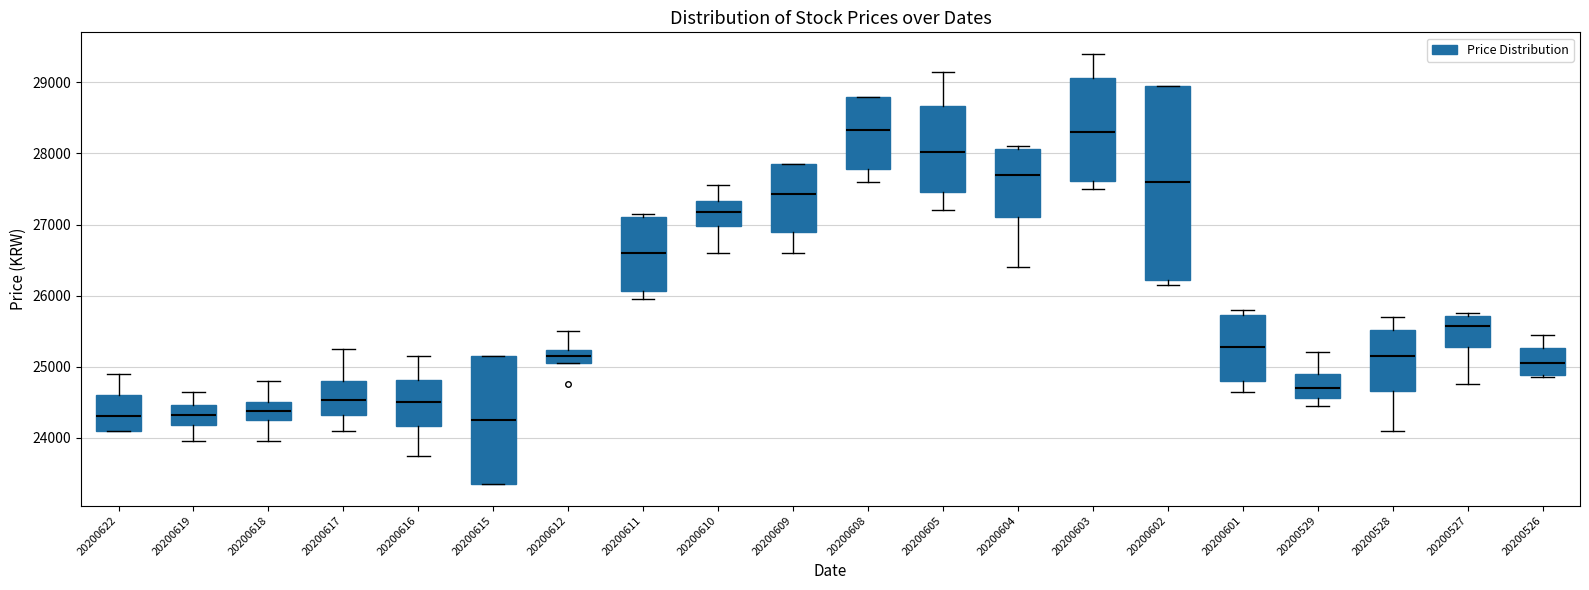

Reading left to right, transcribe this box plot: for each box, give where its median line is, the range the box spans, and where its two whiskers end, as read against the y-axis. The values are not printed on the chart, so give them approximately, as read against the axis.

20200622: median 24300, box 24100 to 24600, whiskers 24100 to 24900
20200619: median 24300, box 24200 to 24500, whiskers 24000 to 24700
20200618: median 24400, box 24300 to 24500, whiskers 24000 to 24800
20200617: median 24500, box 24300 to 24800, whiskers 24100 to 25300
20200616: median 24500, box 24200 to 24800, whiskers 23800 to 25200
20200615: median 24300, box 23400 to 25200, whiskers 23400 to 25200
20200612: median 25200 (inside the box), box 25100 to 25200, whiskers 25100 to 25500
20200611: median 26600, box 26100 to 27100, whiskers 26000 to 27200
20200610: median 27200, box 27000 to 27300, whiskers 26600 to 27600
20200609: median 27400, box 26900 to 27900, whiskers 26600 to 27900
20200608: median 28300, box 27800 to 28800, whiskers 27600 to 28800
20200605: median 28000, box 27500 to 28700, whiskers 27200 to 29200
20200604: median 27700, box 27100 to 28100, whiskers 26400 to 28100 (just above the box's upper edge)
20200603: median 28300, box 27600 to 29100, whiskers 27500 to 29400
20200602: median 27600, box 26200 to 29000, whiskers 26200 (just below the box's lower edge) to 29000
20200601: median 25300, box 24800 to 25700, whiskers 24700 to 25800
20200529: median 24700, box 24600 to 24900, whiskers 24500 to 25200
20200528: median 25200, box 24700 to 25500, whiskers 24100 to 25700
20200527: median 25600, box 25300 to 25700, whiskers 24800 to 25800
20200526: median 25100, box 24900 to 25300, whiskers 24900 (just below the box's lower edge) to 25500